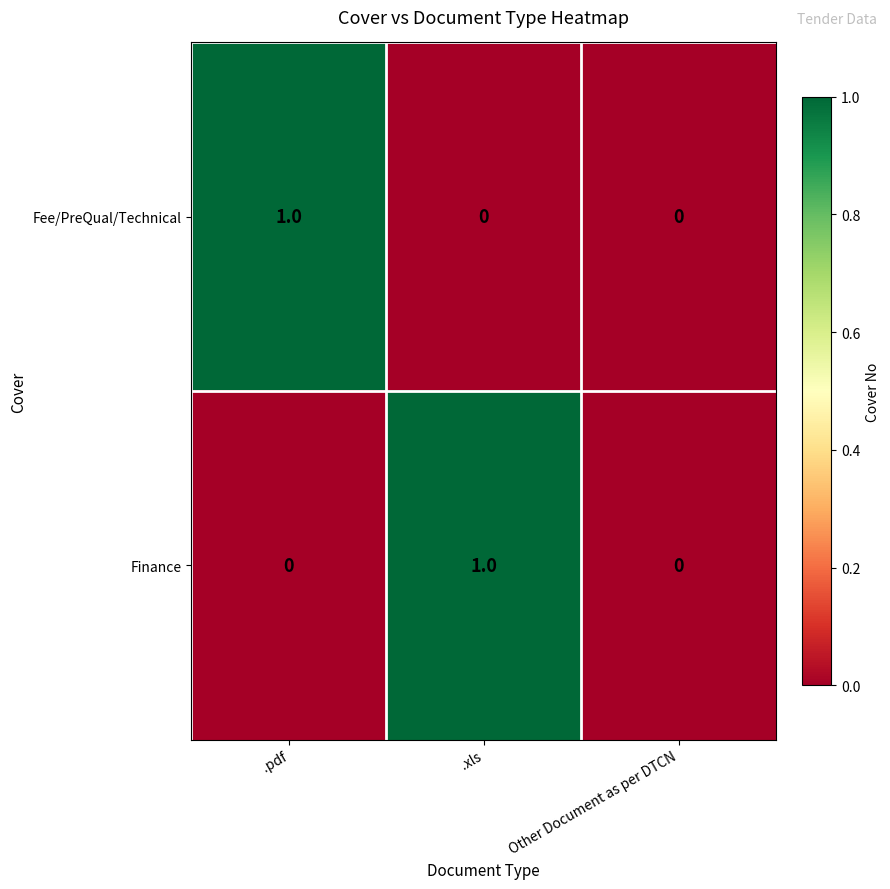

Reading right to left, extract all data points from this chart.

Fee/PreQual/Technical: 0	0	1
Finance: 0	1	0